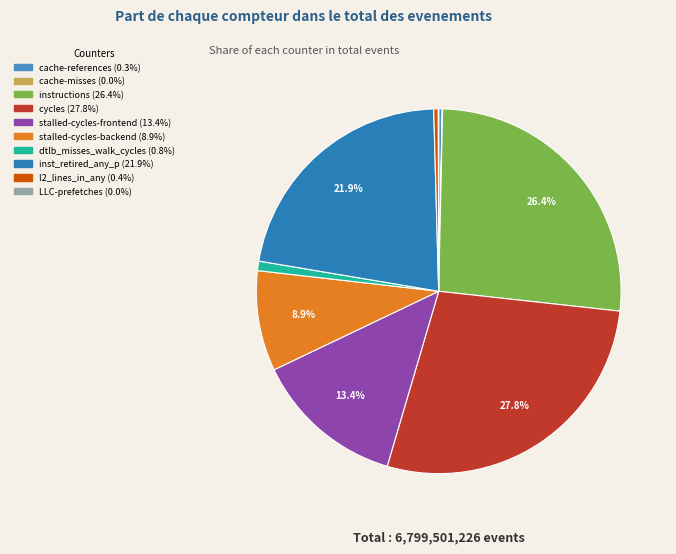

The dtlb_misses_walk_cycles slice represents 11% of the pie. True or false?

False